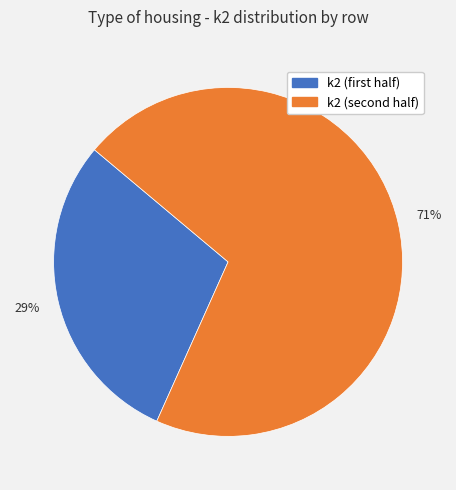

Which category accounts for the majority?

k2 (second half)